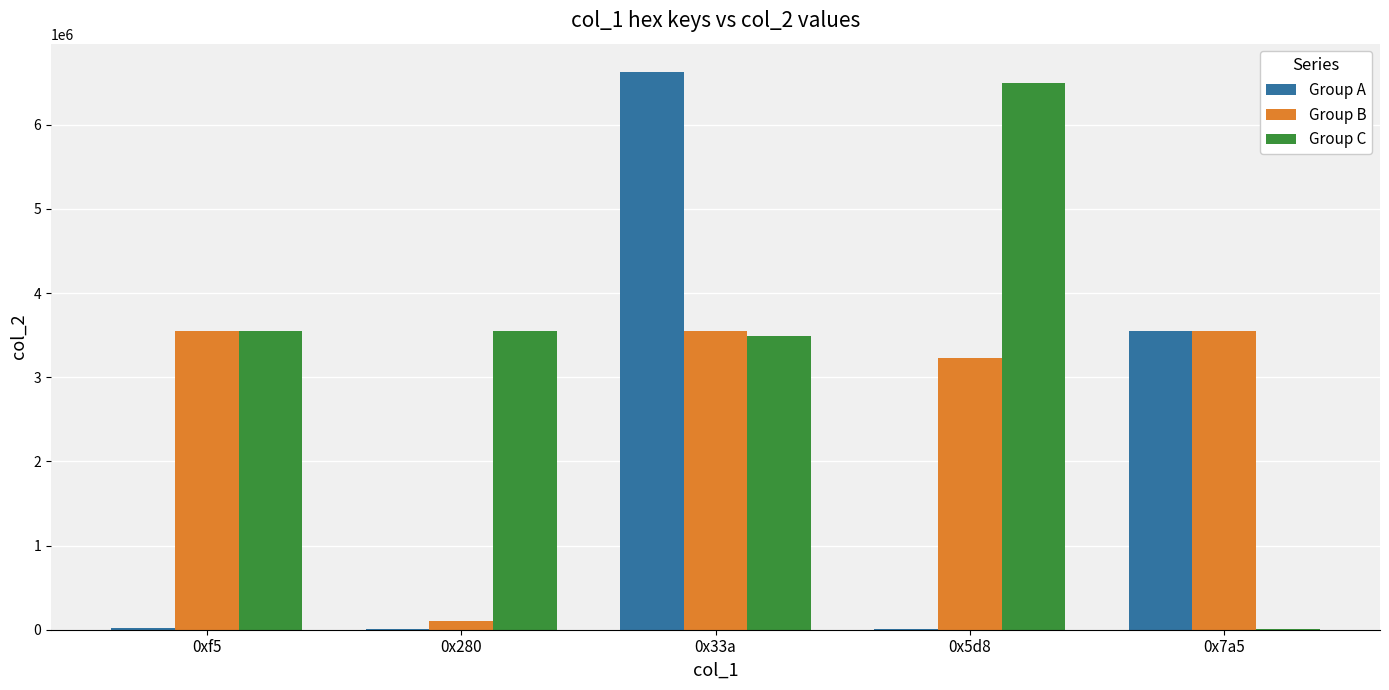

Does the chart contain stacked bars?

No